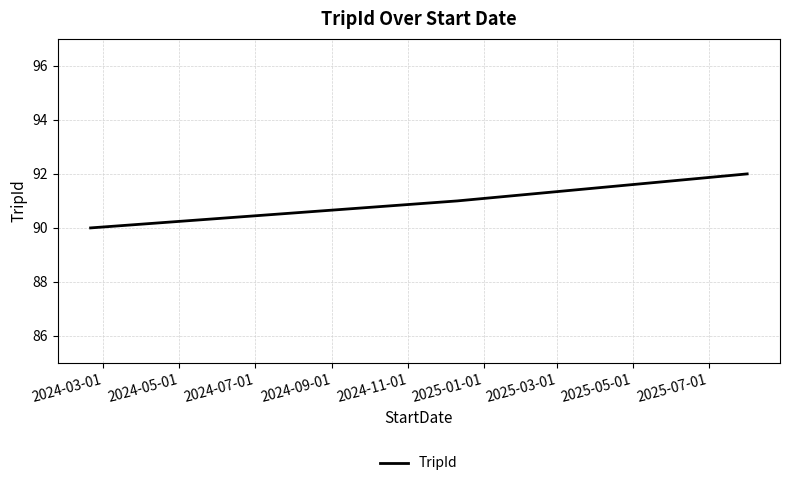

What is the smallest value displayed?

90